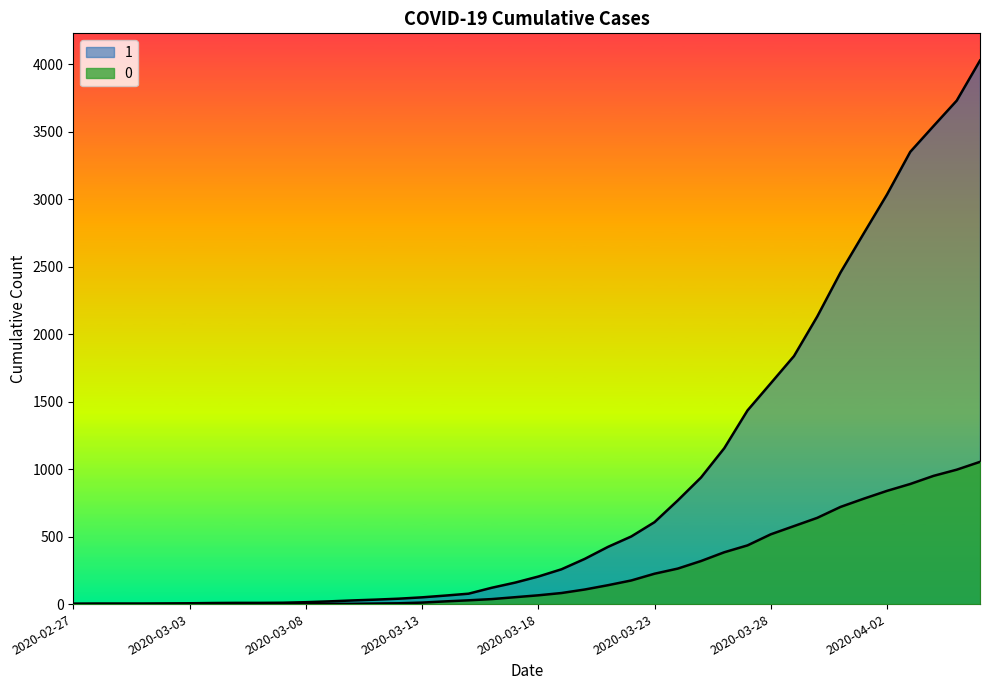

True or false: 0 and 1 cross at least once.

False